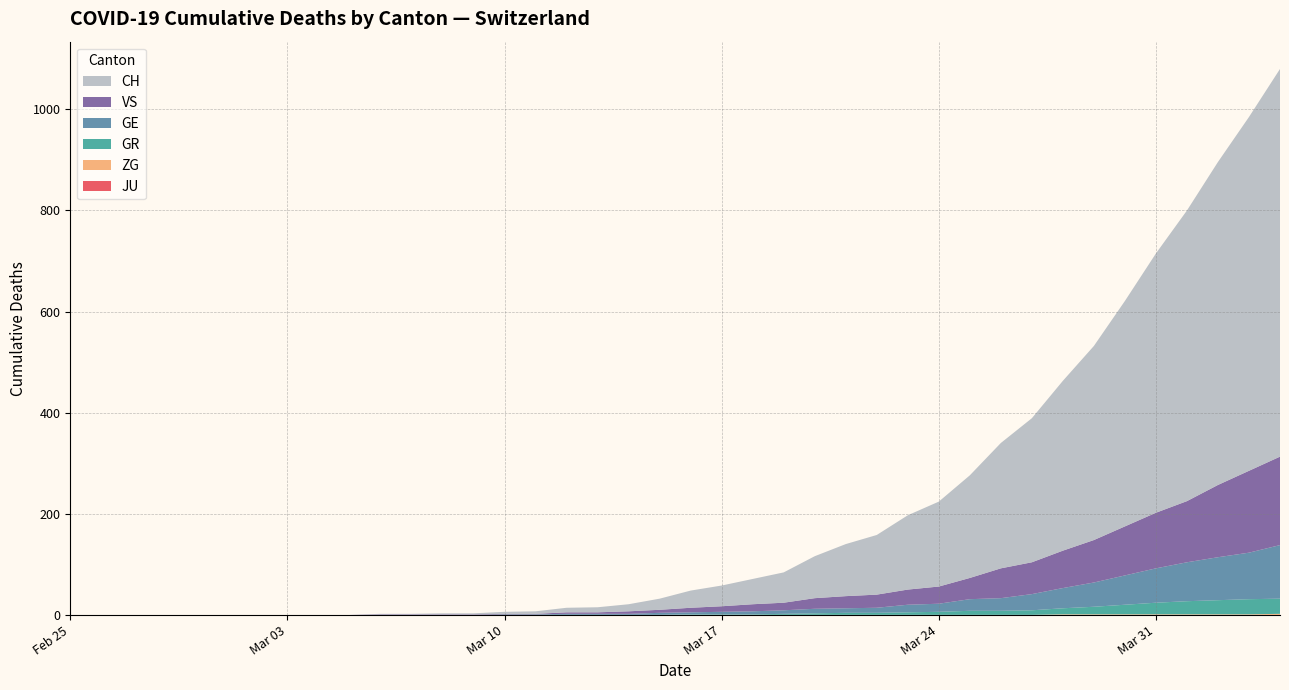

Does the chart have visible grid lines?

Yes